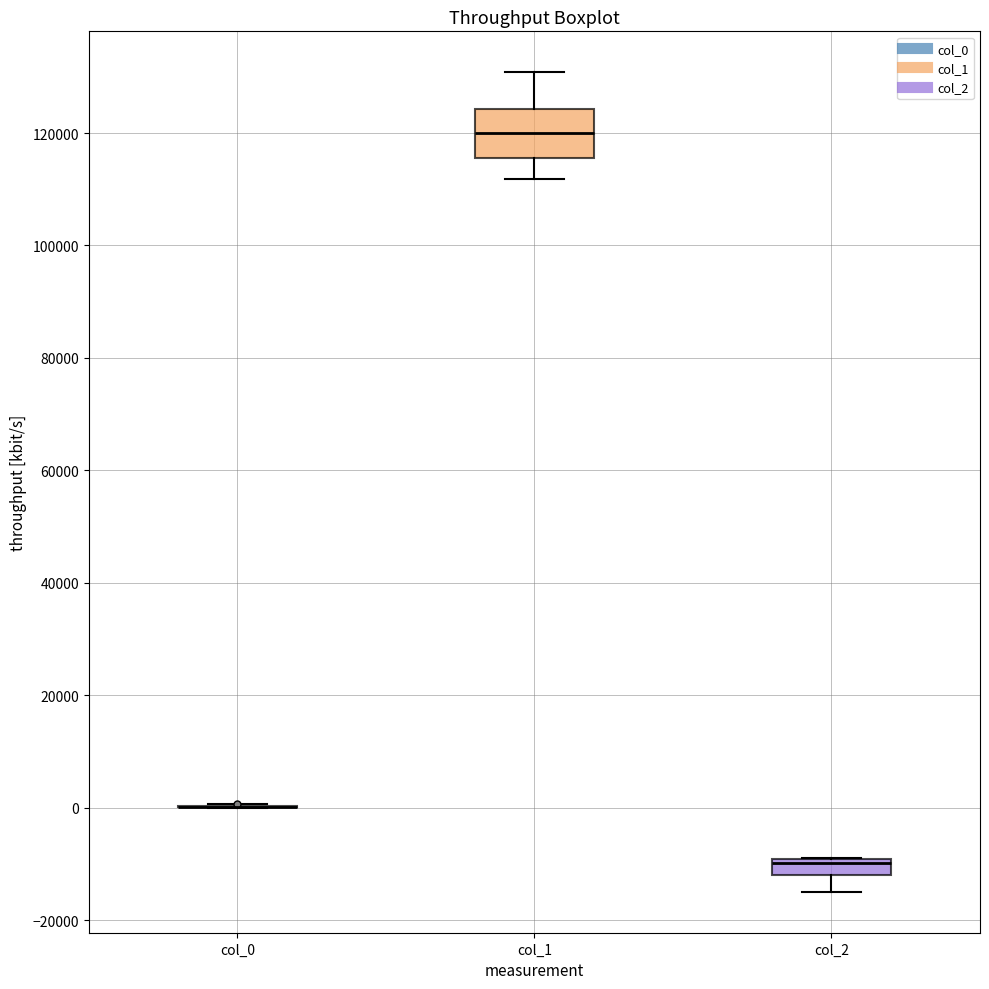

Comparing the boxes themselves (not the whiskers), which one is the tallest?

col_1